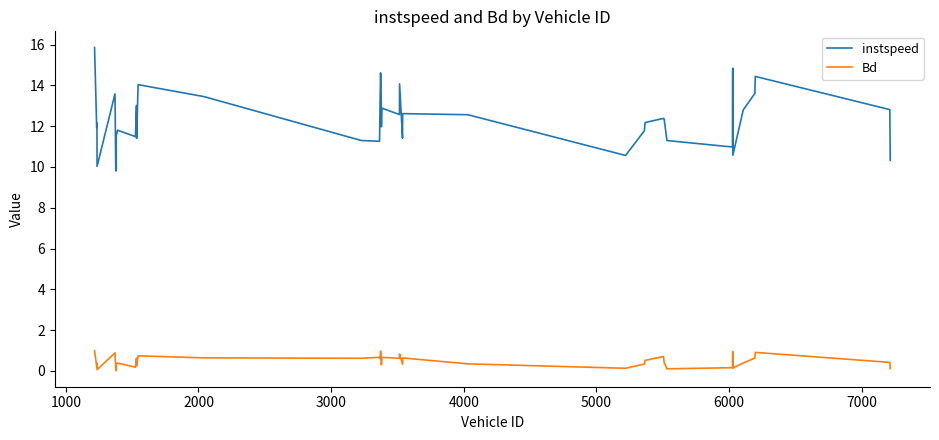

How many series are shown in this chart?

2